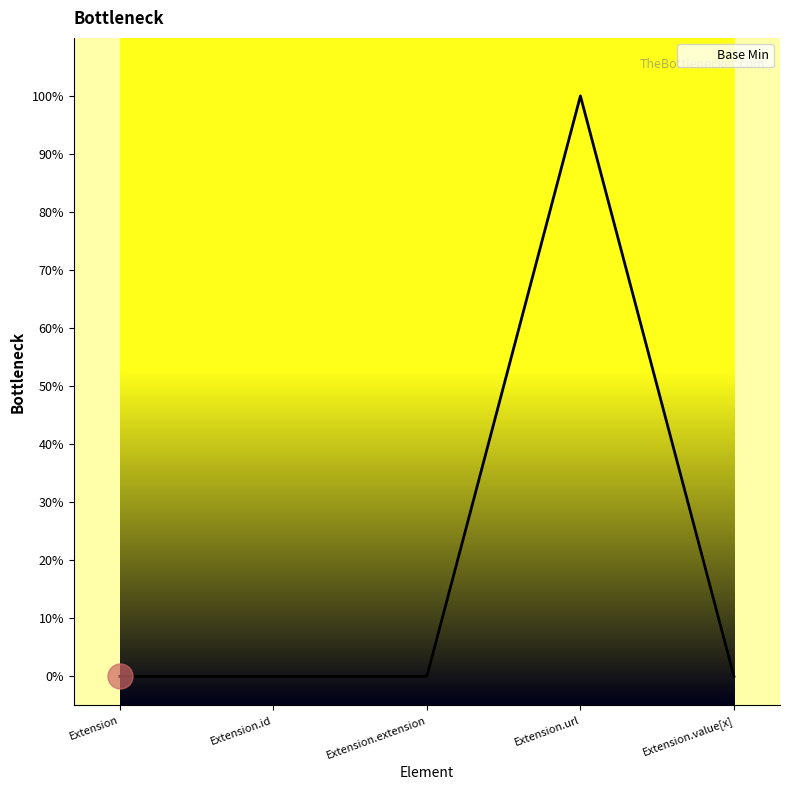

What is the label of the 3rd point from the right?

Extension.extension